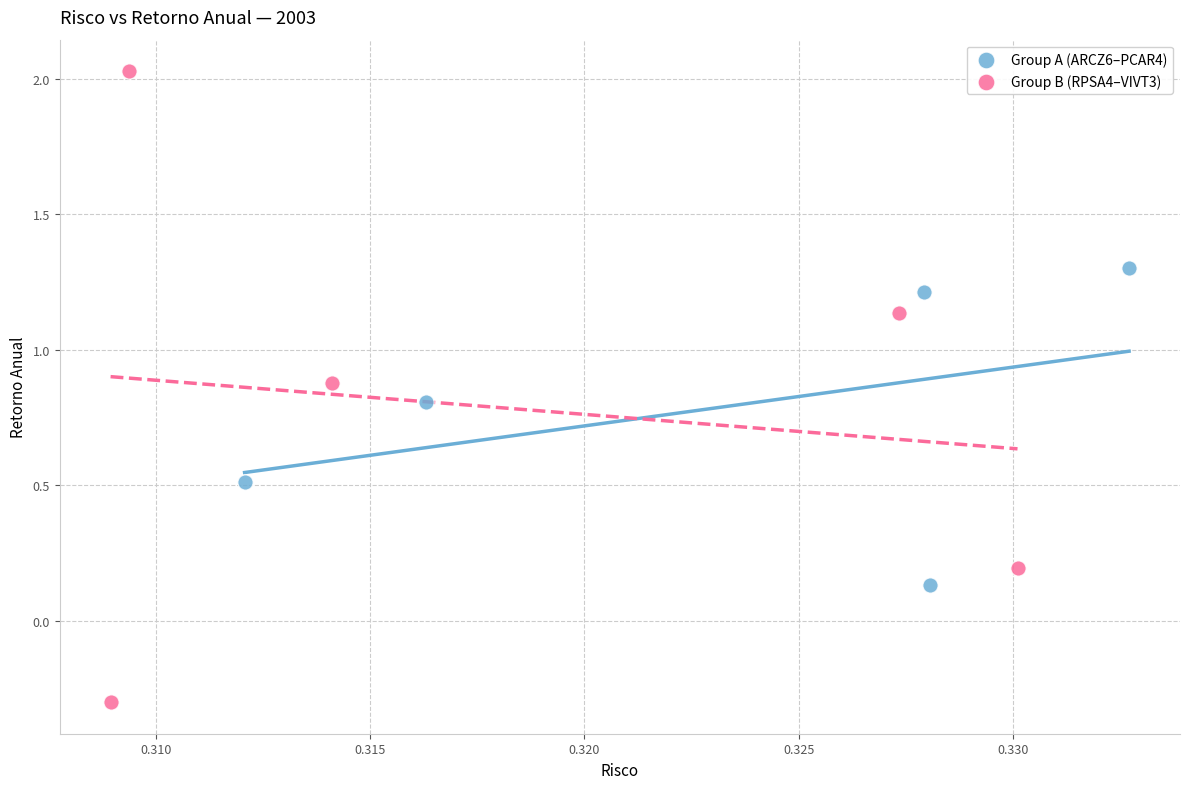

Which series reaches the minimum Y coordinate?

Group B (RPSA4–VIVT3)